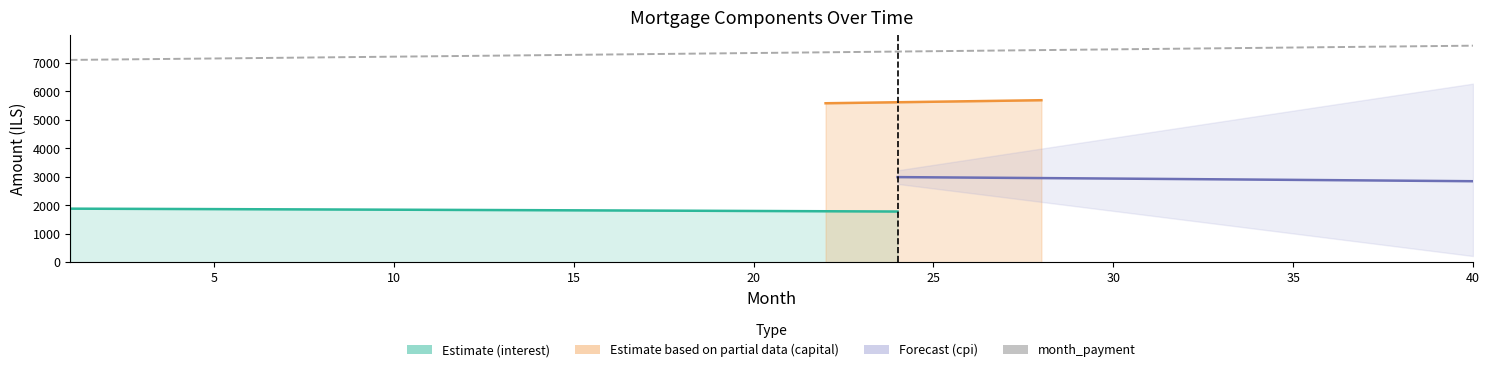

Between 36 and 19, which is larger?

19